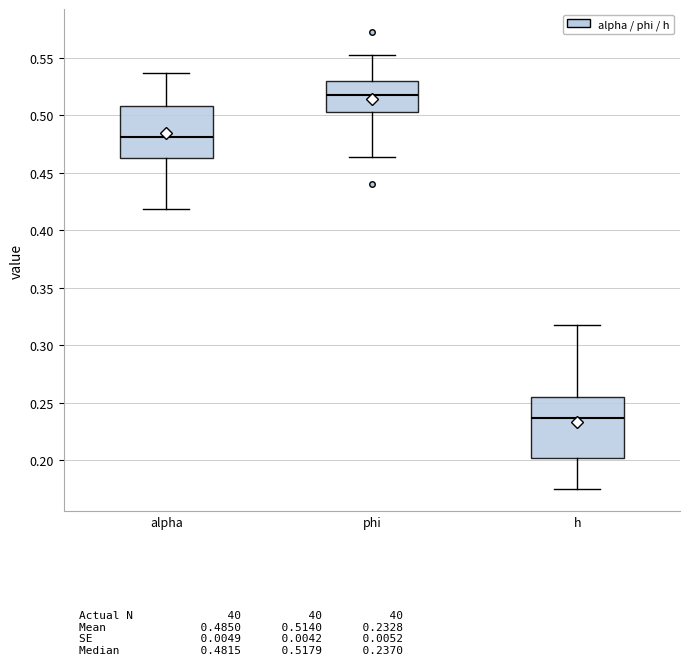

Reading left to right, read every box against the y-axis: the position of its median line, the range the box covers, and the ends of its whiskers. The values are not printed on the chart, so give them approximately, as read against the axis.

alpha: median 0.480, box 0.465 to 0.510, whiskers 0.420 to 0.535
phi: median 0.520, box 0.505 to 0.530, whiskers 0.465 to 0.555
h: median 0.235, box 0.200 to 0.255, whiskers 0.175 to 0.320